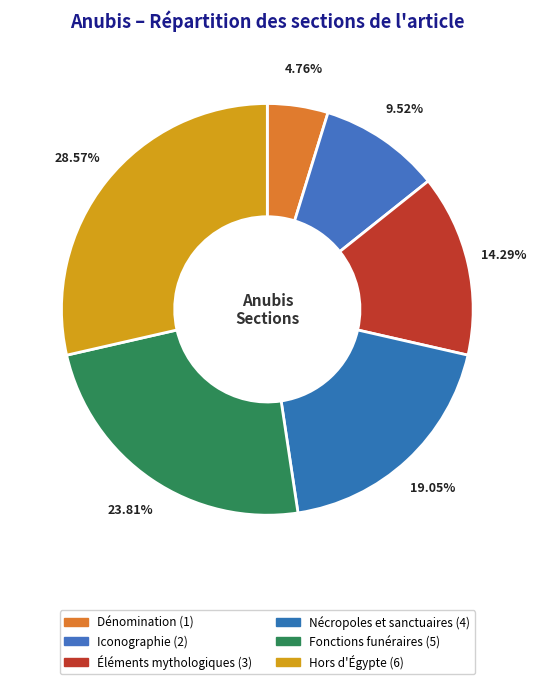

How many segments does this pie chart have?

6